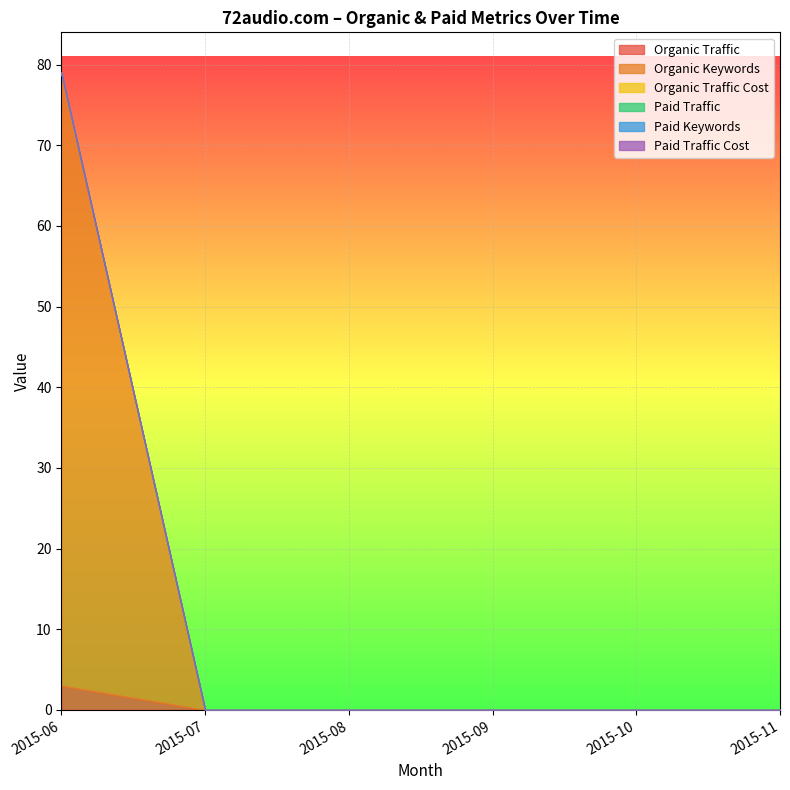

List the series in order of their peak value, highest first.

Organic Keywords, Organic Traffic, Organic Traffic Cost, Paid Traffic, Paid Keywords, Paid Traffic Cost